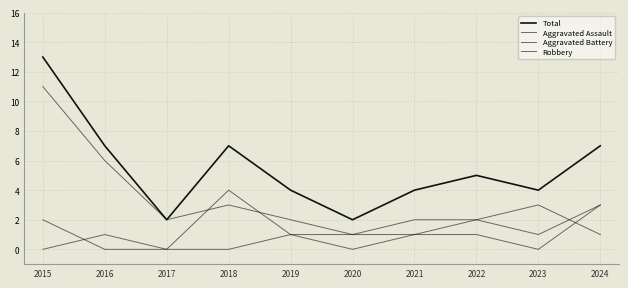

True or false: Robbery has a value of 3 at 2018.

True